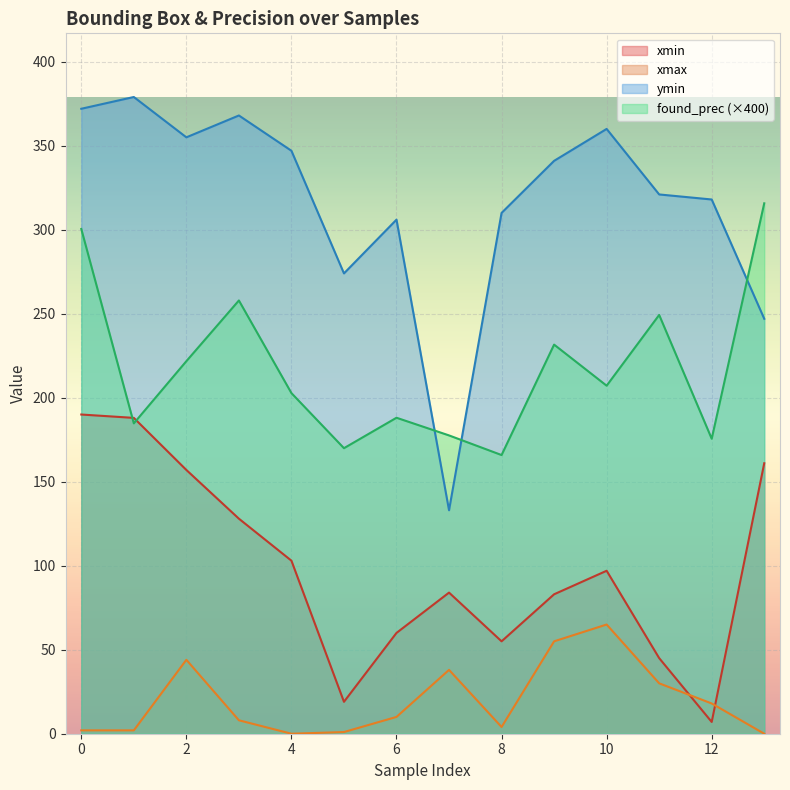

Reading left to right, extract all data points from this chart.

xmin: 190.0	188.0	157.0	128.0	103.0	19.0	60.0	84.0	55.0	83.0	97.0	45.0	7.0	161.0
xmax: 2.0	2.0	44.0	8.0	0.0	1.0	10.0	38.0	4.0	55.0	65.0	30.0	18.0	0.0
ymin: 372.0	379.0	355.0	368.0	347.0	274.0	306.0	133.0	310.0	341.0	360.0	321.0	318.0	247.0
found_prec: 300.4	184.7	221.8	257.9	202.8	170.0	188.1	177.6	165.9	231.6	207.2	249.3	175.6	315.7